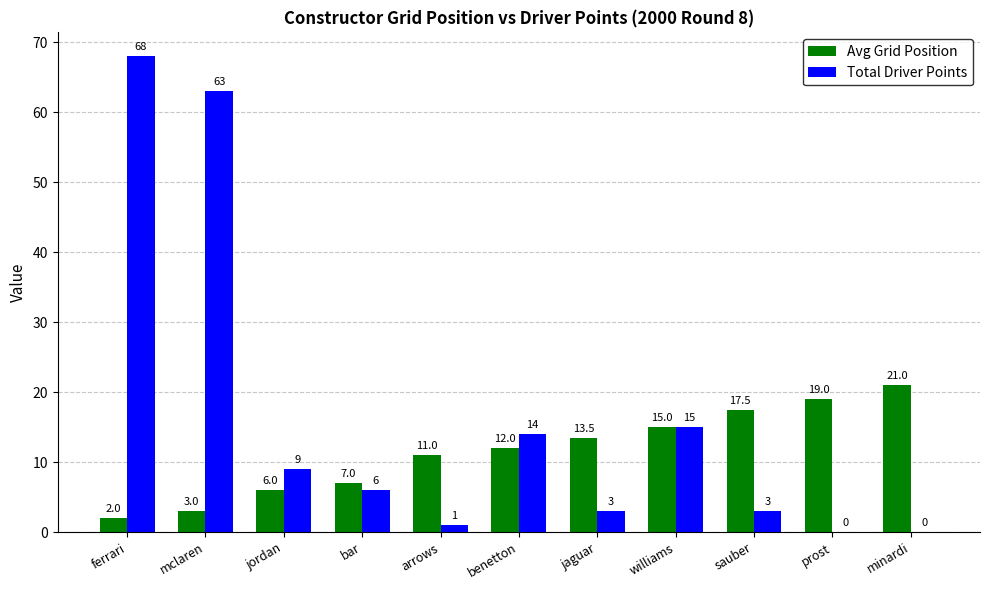

Which series changed the most between williams and sauber?

Total Driver Points